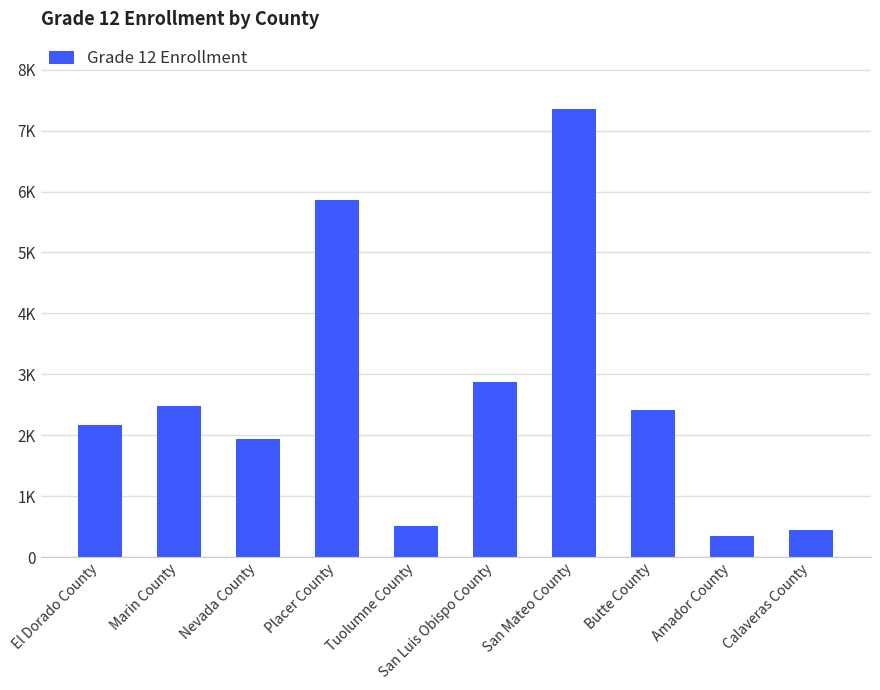

Does the chart contain stacked bars?

No